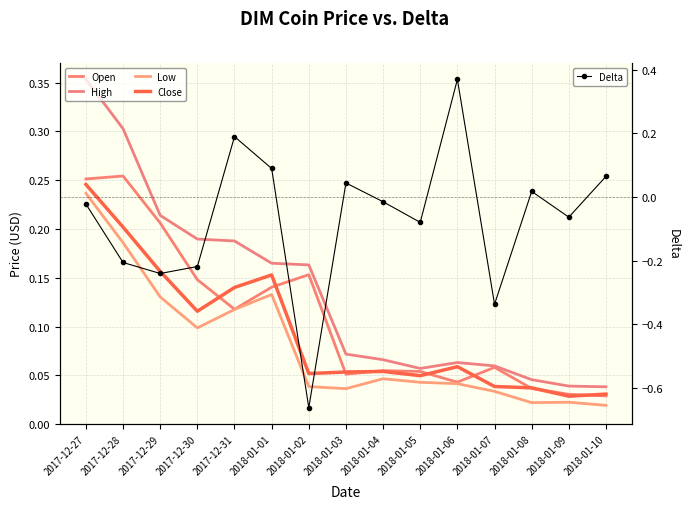

What is the difference between the Close values at 2017-12-31 and 2018-01-07?

0.1